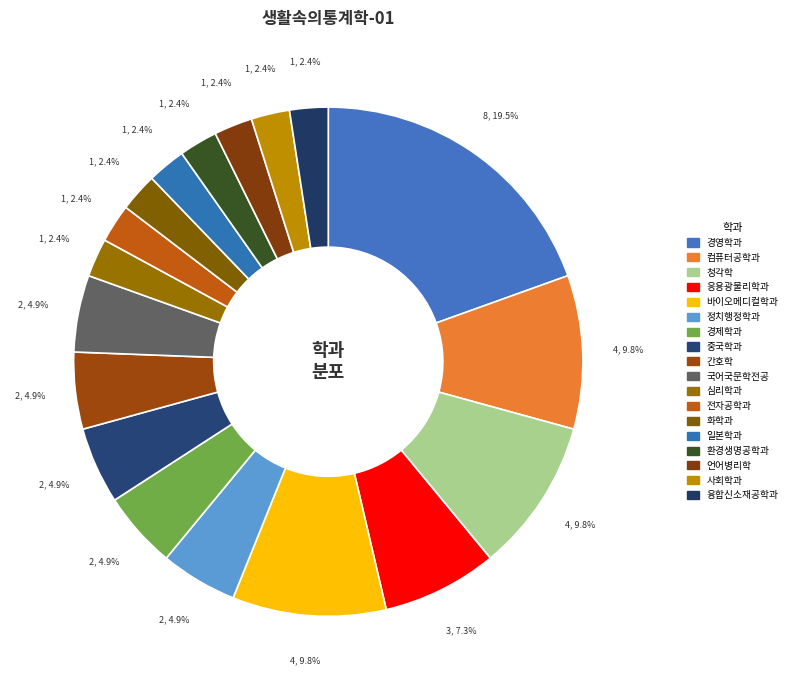

What percentage do 경제학과 and 컴퓨터공학과 together represent?

14.6%